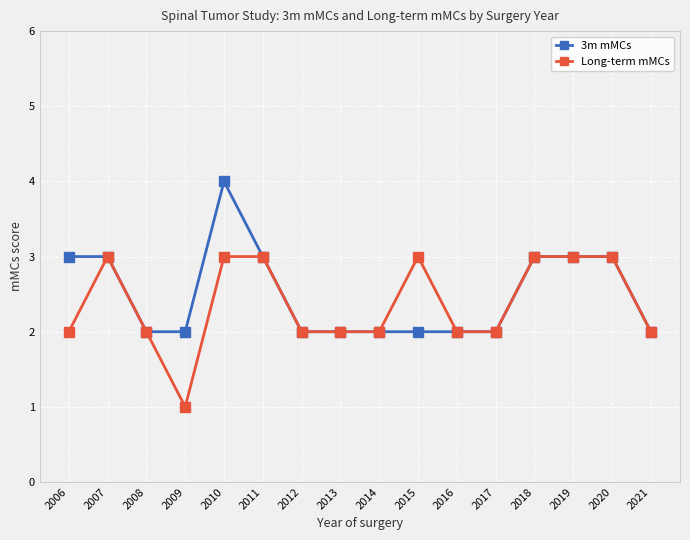

What is the total value across all series at 2021?

4